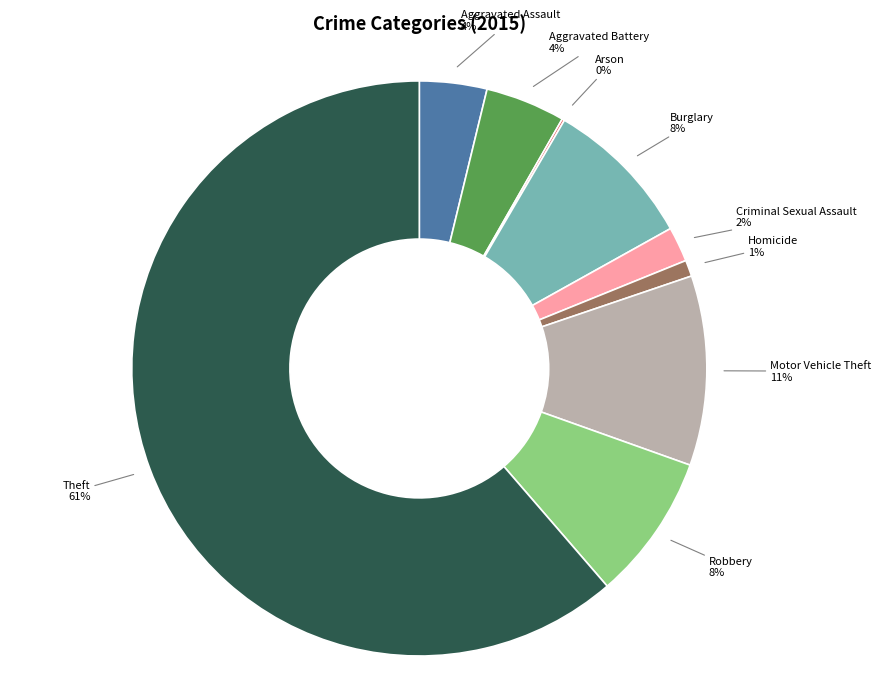

Is there any slice that represents more than half of the pie?

Yes